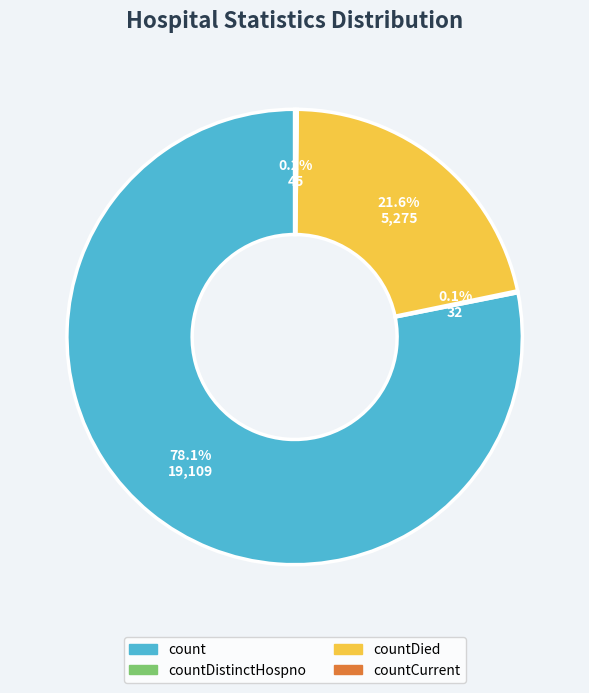

Does any single category account for the majority?

Yes